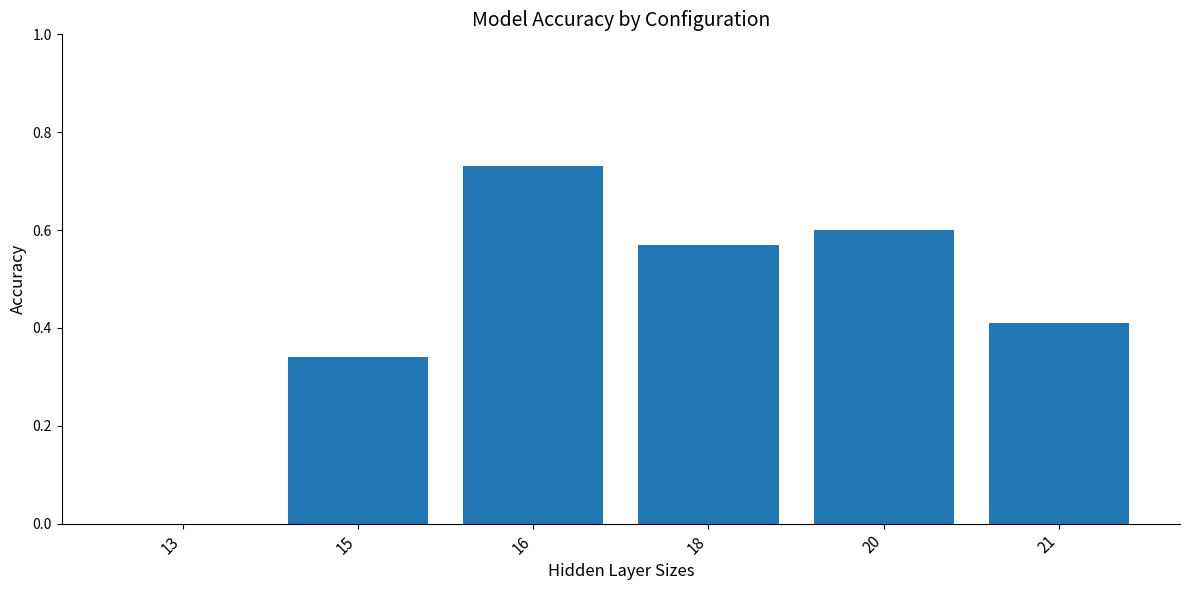

What value does the data have at 21?

0.4